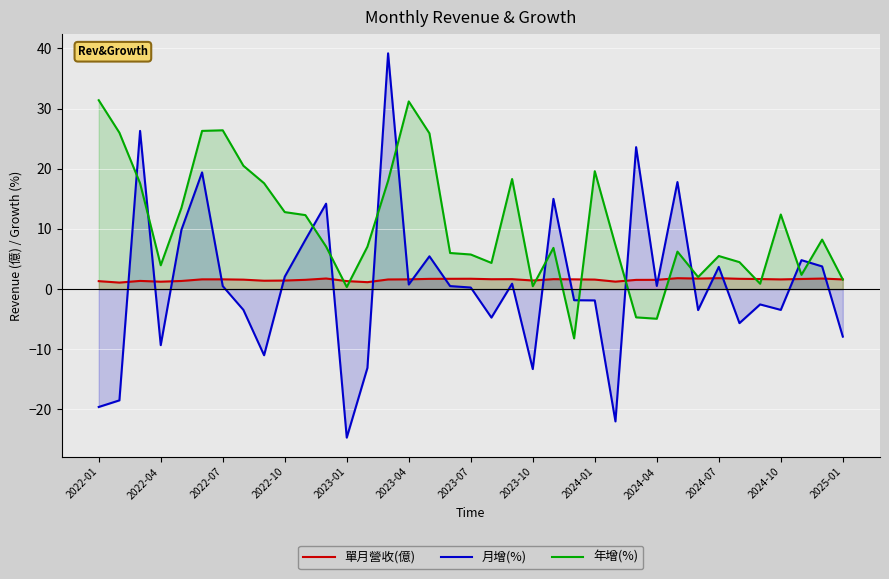

What is the lowest value of the 年增(%) series?

-8.2